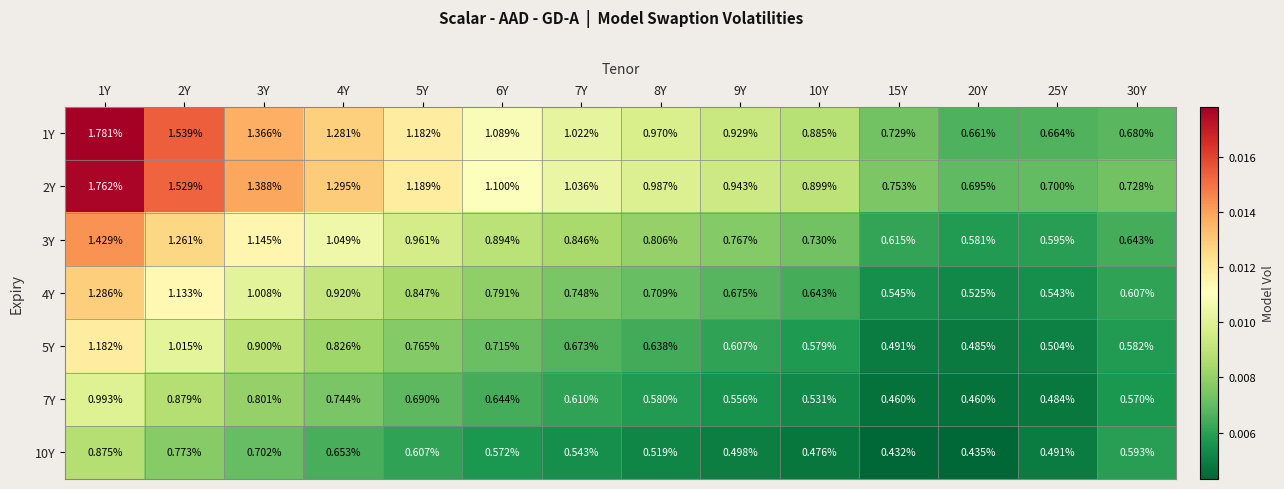

At 5Y, list the series in order from smallest to largest.

10Y, 7Y, 5Y, 4Y, 3Y, 1Y, 2Y